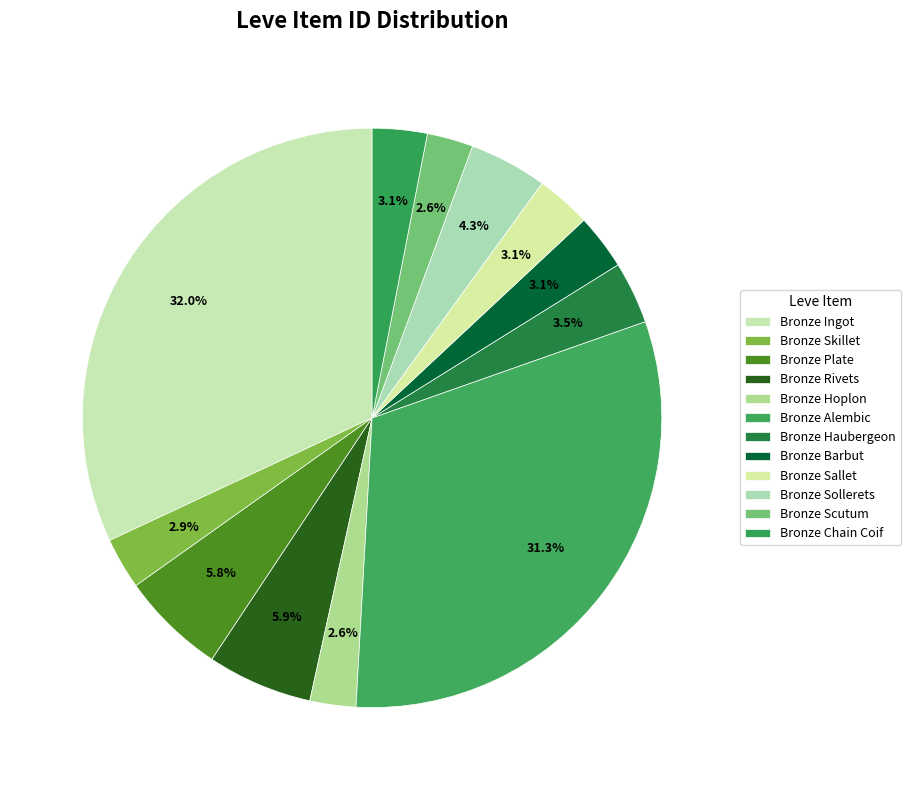

Count the number of slices in the pie.

12